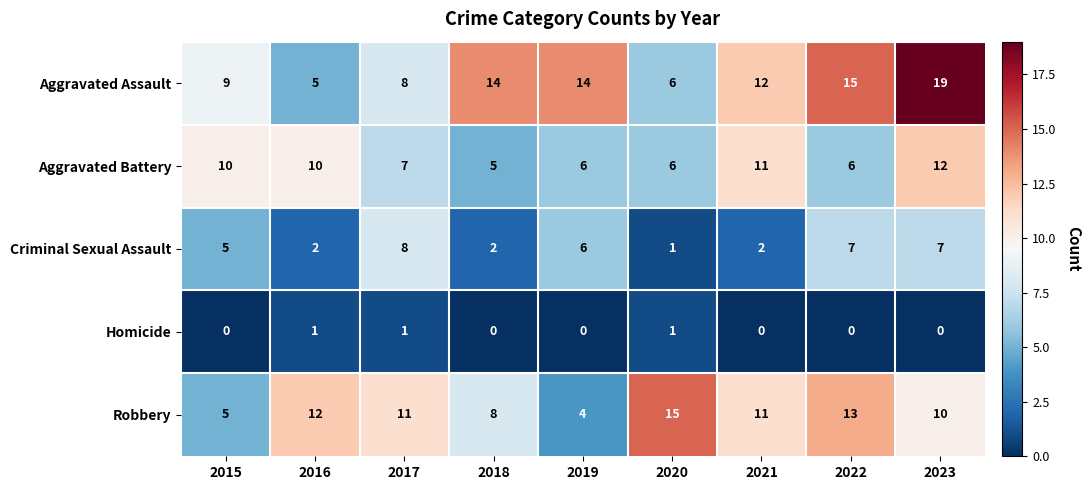

The value of Aggravated Battery at 2023 is 21. True or false?

False